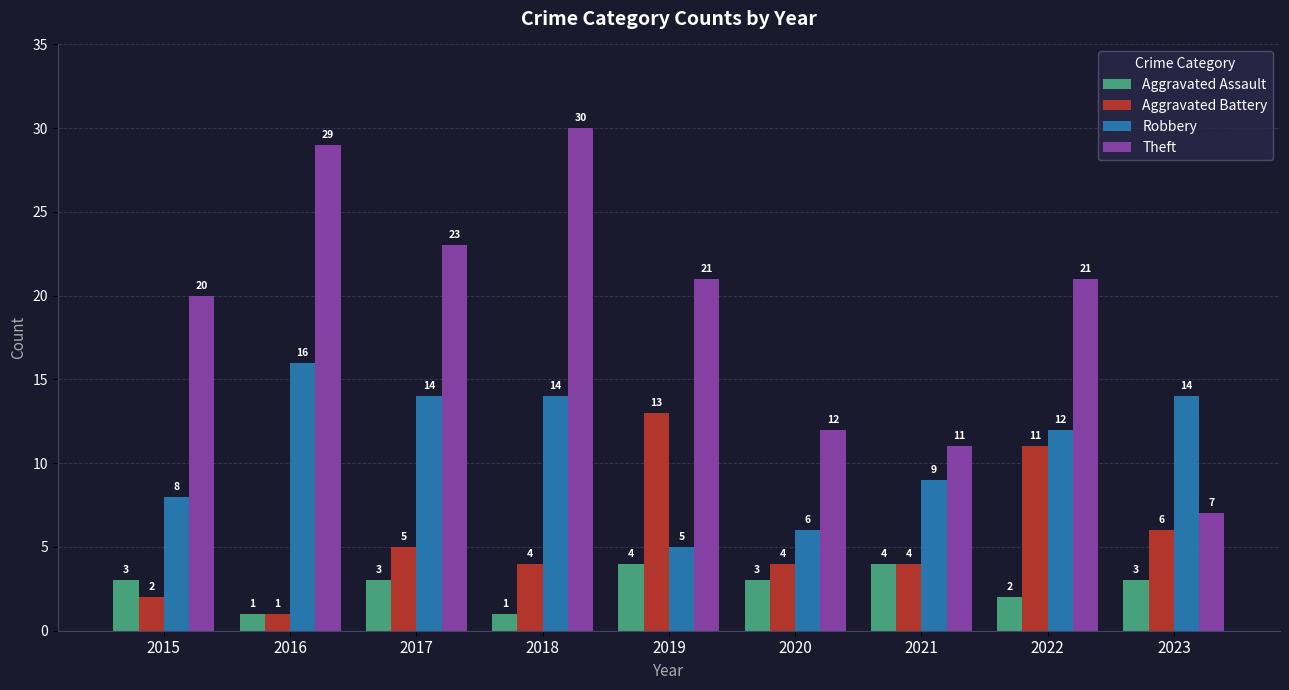

What is the difference between the Robbery values at 2022 and 2015?

4